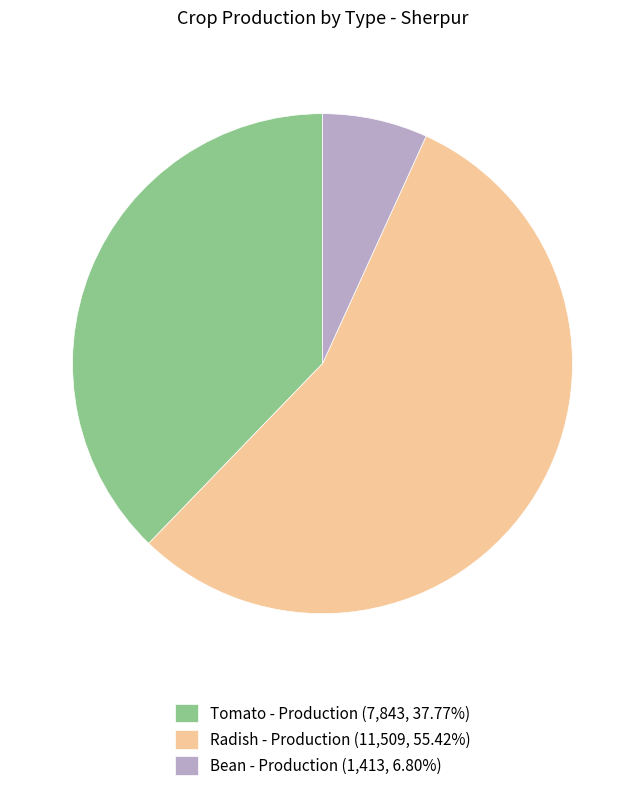

Is there any slice that represents more than half of the pie?

Yes